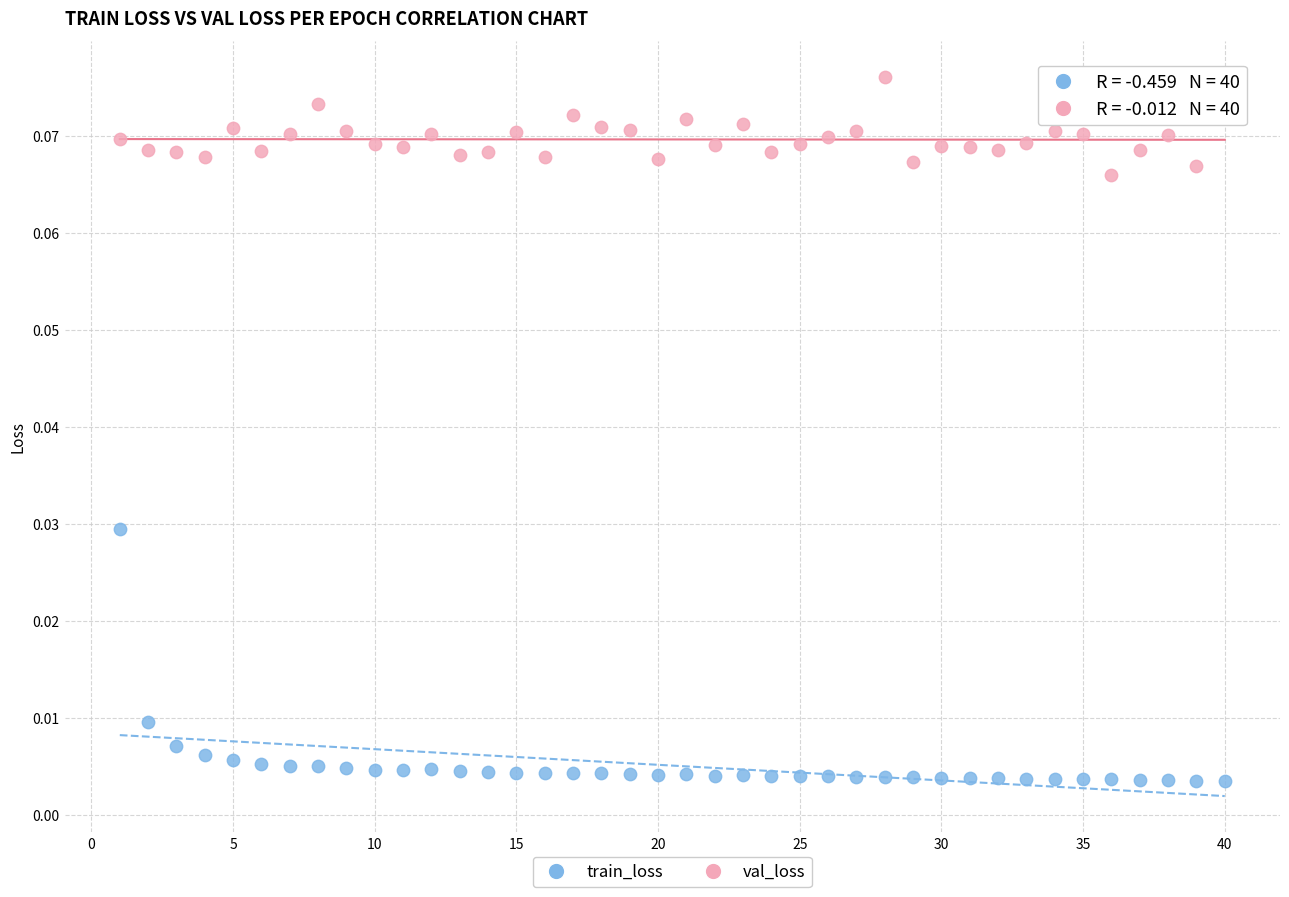

Which series contains the highest Y value?

val_loss